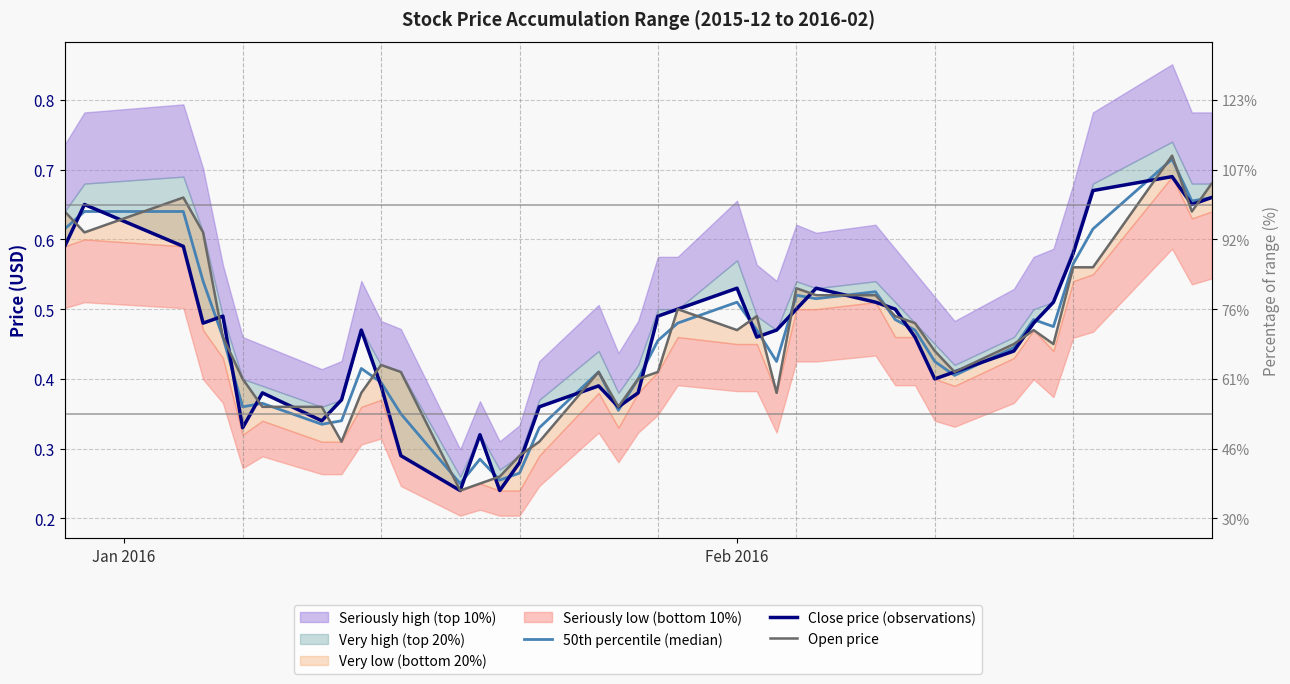

Which series has the widest spread of values?

Open price